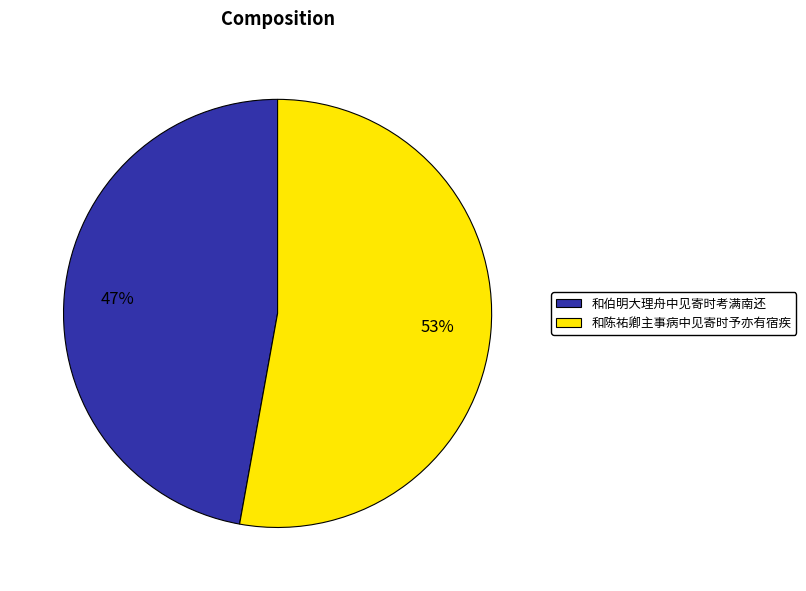

Between 和陈祐卿主事病中见寄时予亦有宿疾 and 和伯明大理舟中见寄时考满南还, which is larger?

和陈祐卿主事病中见寄时予亦有宿疾